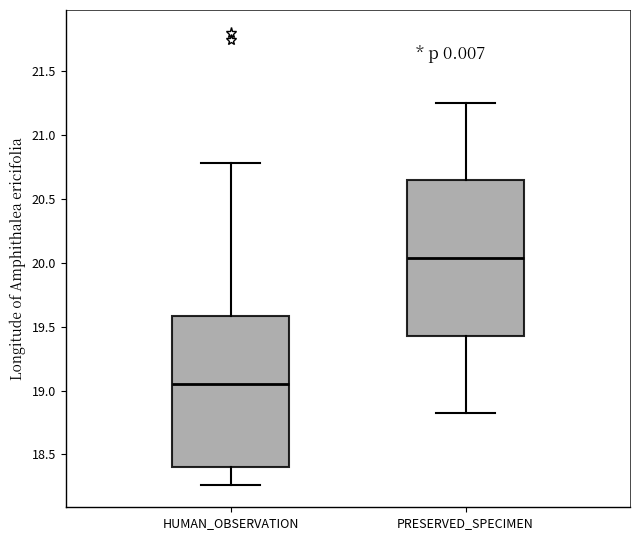

Reading left to right, read every box against the y-axis: the position of its median line, the range the box covers, and the ends of its whiskers. The values are not printed on the chart, so give them approximately, as read against the axis.

HUMAN_OBSERVATION: median 19.05, box 18.40 to 19.60, whiskers 18.25 to 20.75
PRESERVED_SPECIMEN: median 20.05, box 19.45 to 20.65, whiskers 18.80 to 21.25